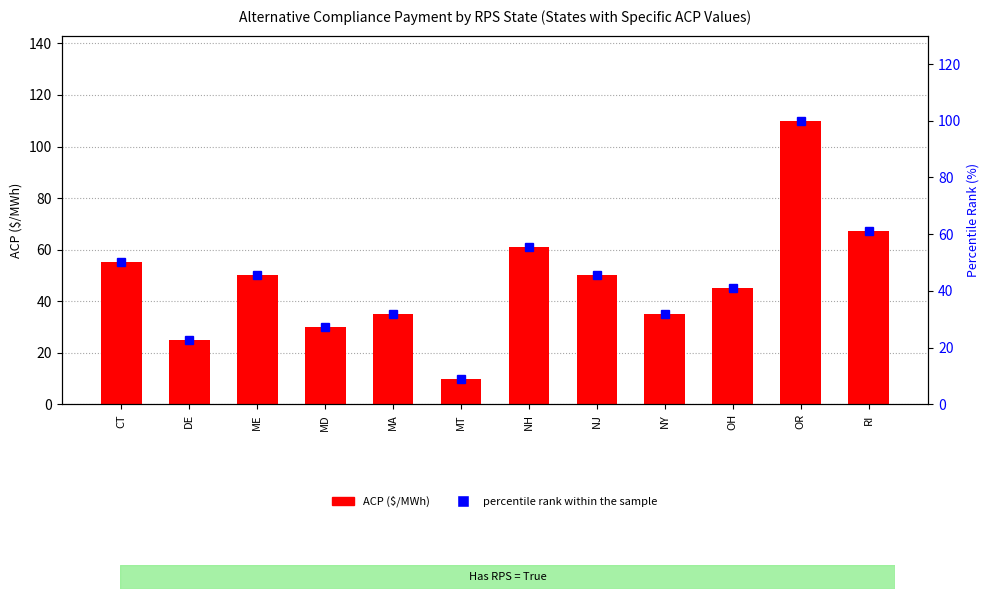

Does the chart contain any negative values?

No